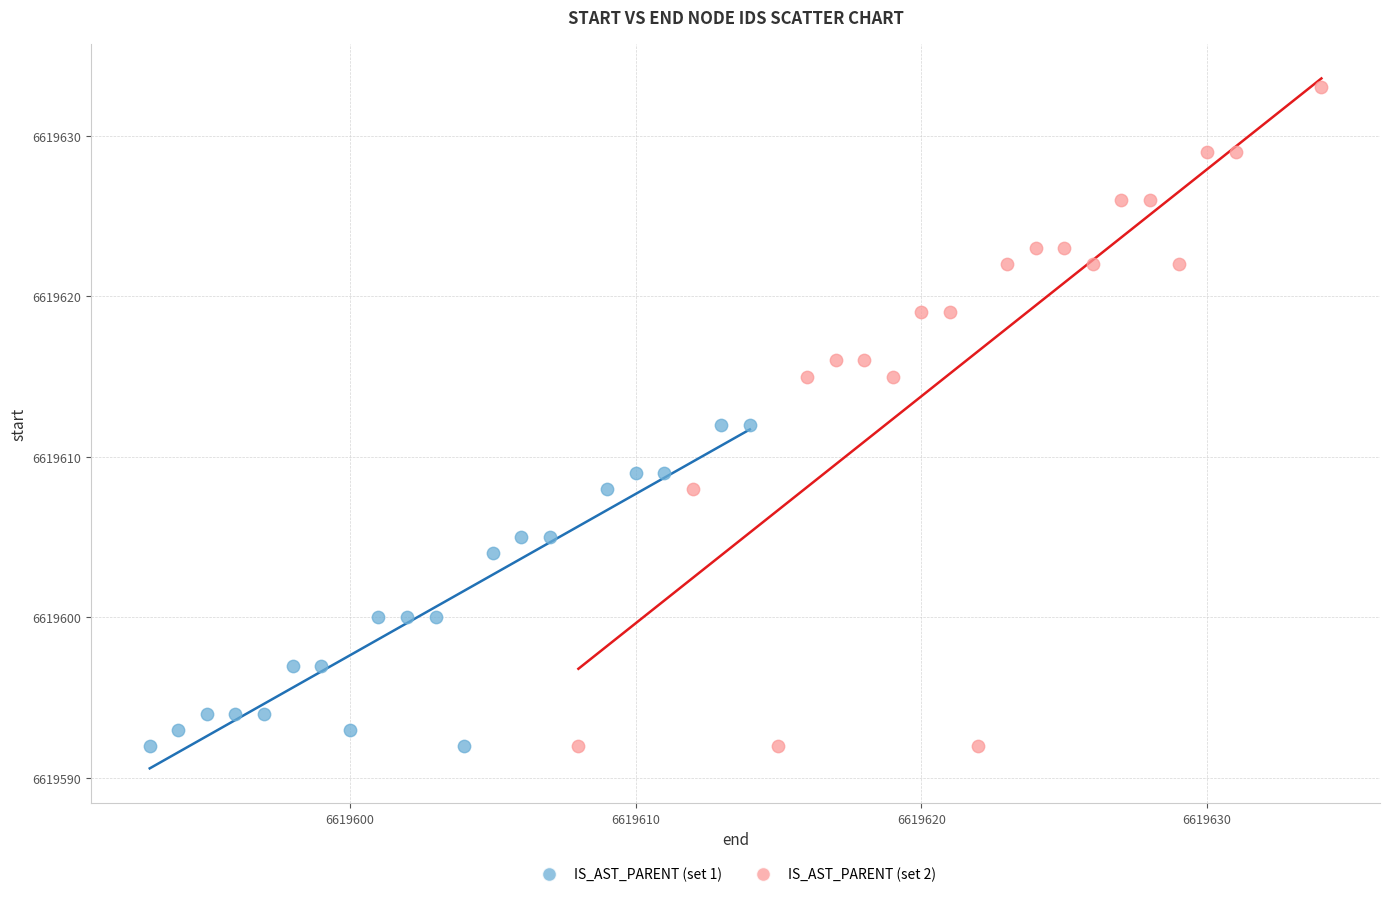

Which series has the largest Y range (max minus min)?

IS_AST_PARENT (set 2)